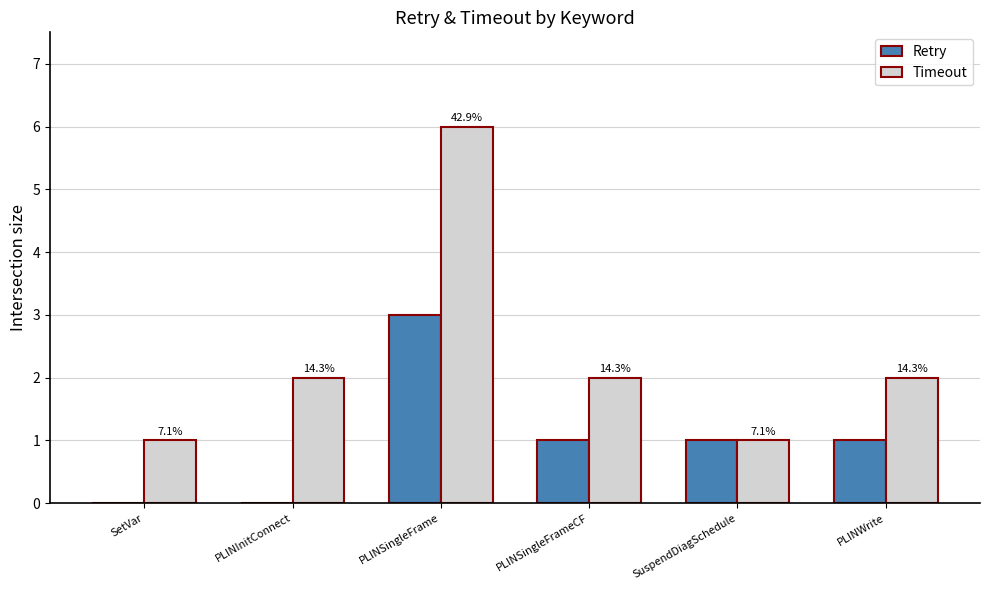

Between SetVar and PLINInitConnect, which series saw the biggest shift?

Timeout